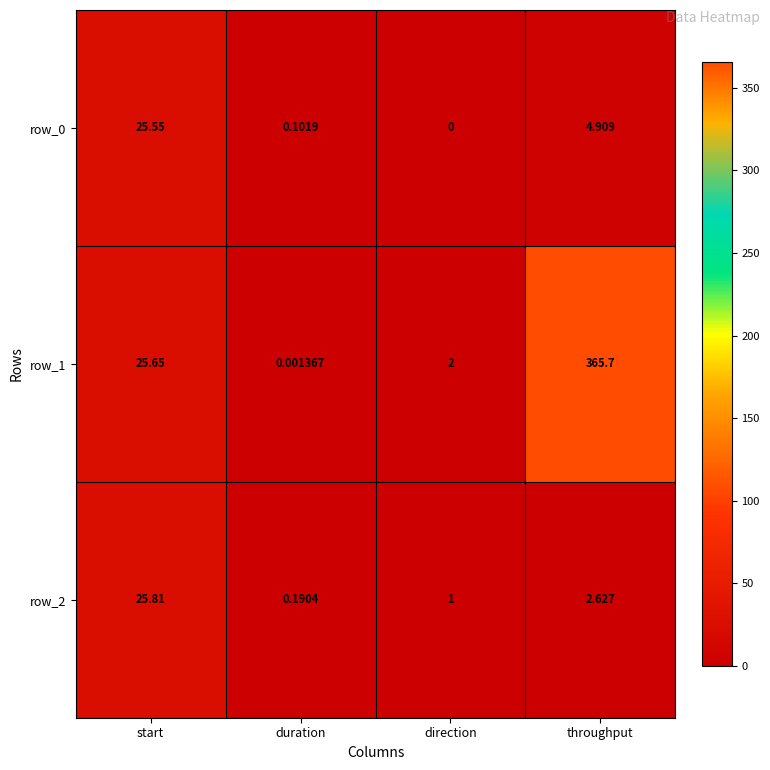

What is the difference between the maximum and minimum values in the row_1 series?

365.7